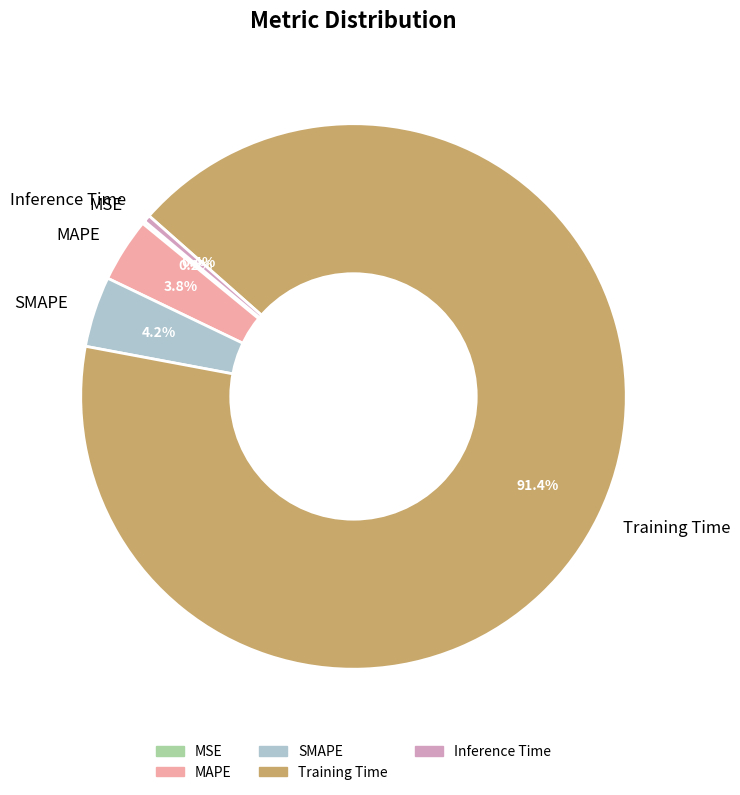

Is Training Time the majority of the pie?

Yes